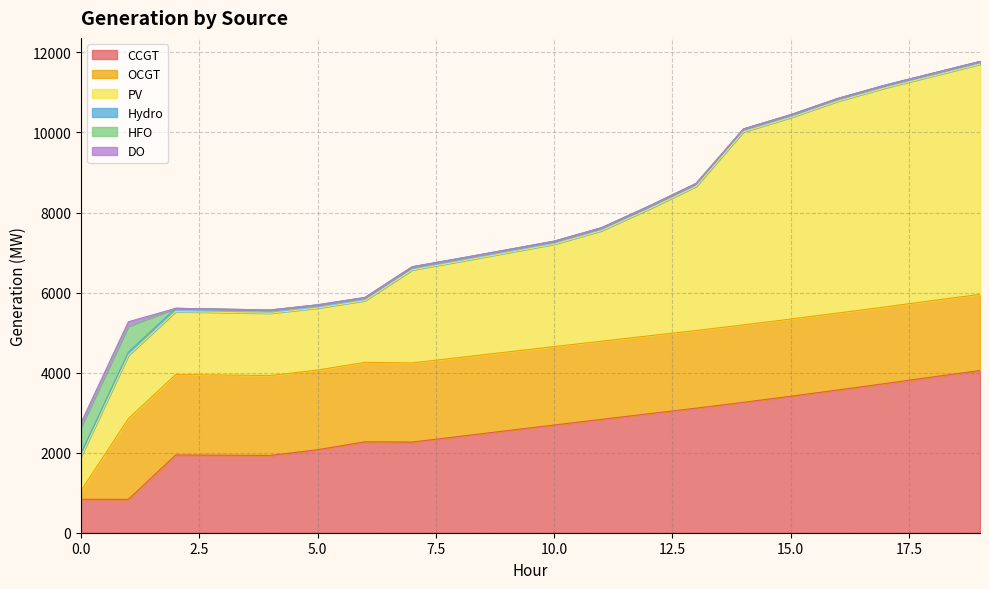

Reading left to right, extract all data points from this chart.

CCGT: 0=836	1=833	2=1943	3=1937	4=1931	5=2074	6=2272	7=2265	8=2407	9=2549	10=2691	11=2832	12=2972	13=3112	14=3258	15=3410	16=3567	17=3727	18=3892	19=4052
OCGT: 0=216	1=2015	2=2009	3=2003	4=1996	5=1990	6=1984	7=1978	8=1971	9=1965	10=1959	11=1953	12=1947	13=1940	14=1934	15=1928	16=1922	17=1915	18=1909	19=1903
PV: 0=850	1=1580	2=1572	3=1564	4=1557	5=1549	6=1541	7=2323	8=2399	9=2478	10=2559	11=2760	12=3164	13=3601	14=4823	15=5035	16=5293	17=5473	18=5609	19=5751
Hydro: 0=84	1=83	2=82	3=81	4=80	5=80	6=79	7=78	8=77	9=76	10=75	11=74	12=74	13=73	14=72	15=71	16=70	17=69	18=69	19=68
HFO: 0=651	1=648	2=0	3=0	4=0	5=0	6=0	7=0	8=0	9=0	10=0	11=0	12=0	13=0	14=0	15=0	16=0	17=0	18=0	19=0
DO: 0=111	1=111	2=0	3=0	4=0	5=0	6=0	7=0	8=0	9=0	10=0	11=0	12=0	13=0	14=0	15=0	16=0	17=0	18=0	19=0